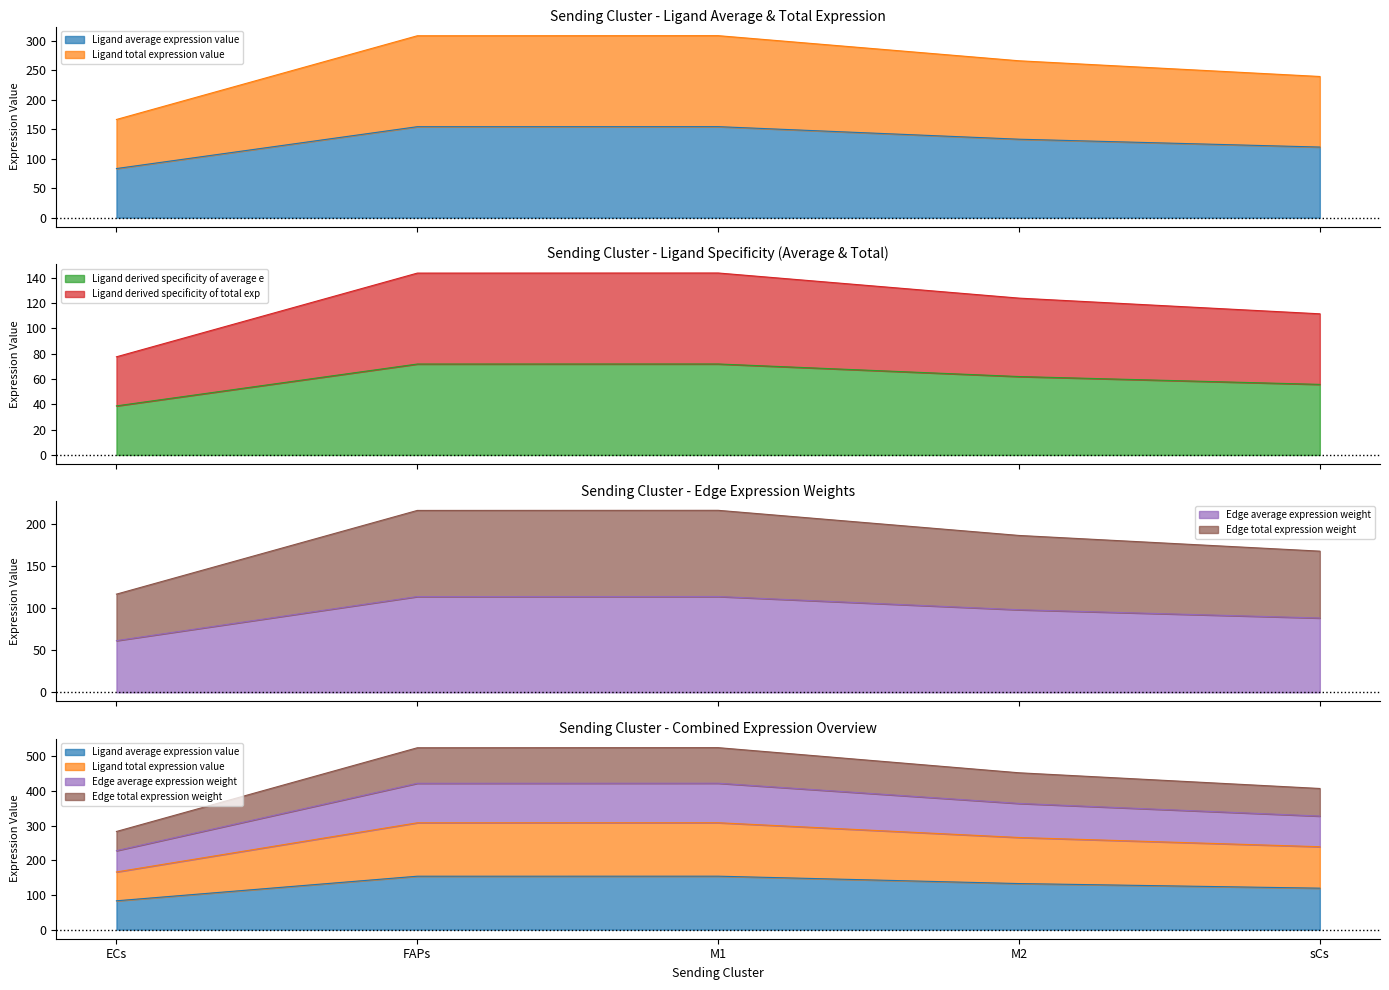

What is the label of the 5th point from the right?

ECs